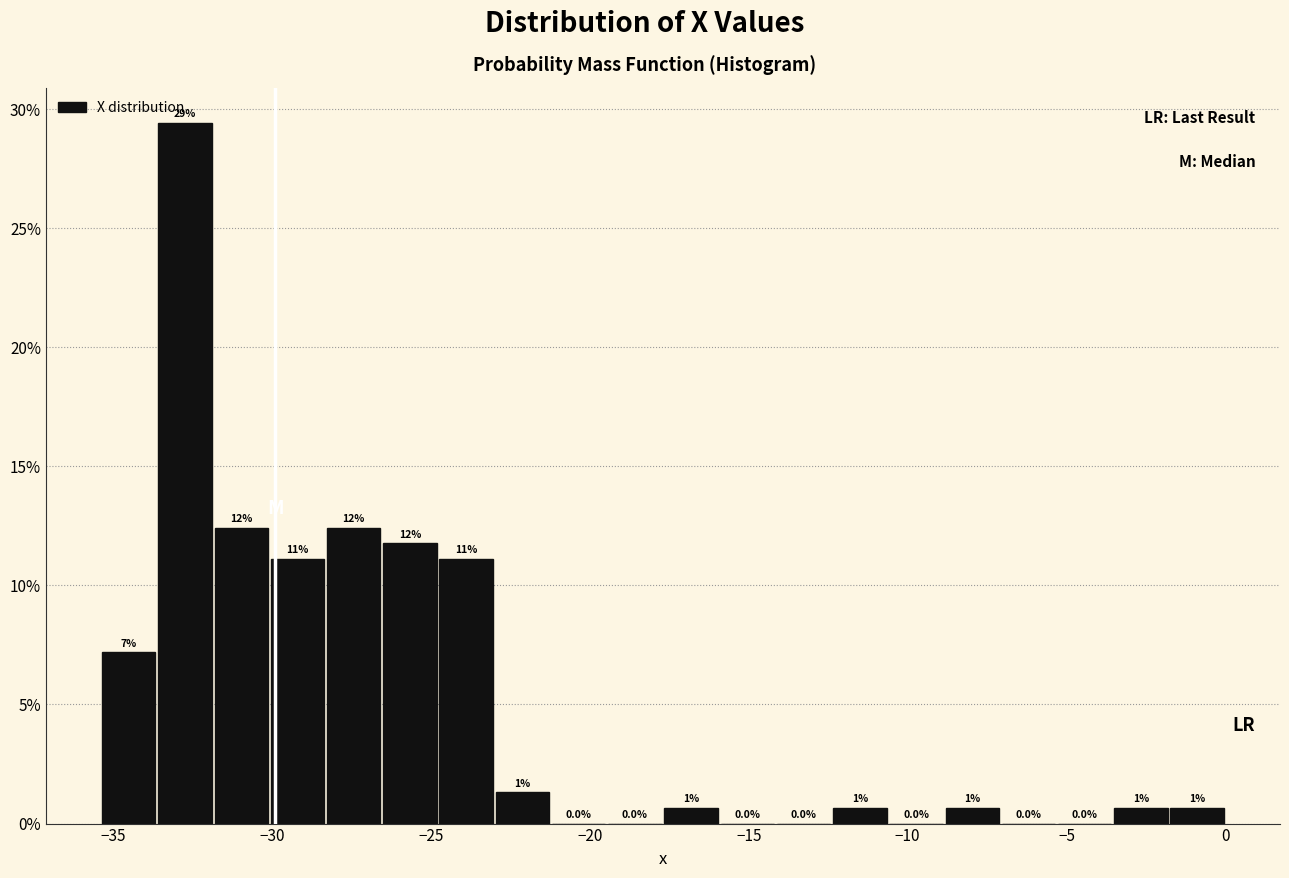

Around what value on the x-axis is the tallest bar? Give the approximate position of its centre, as read against the axis.

-32.5